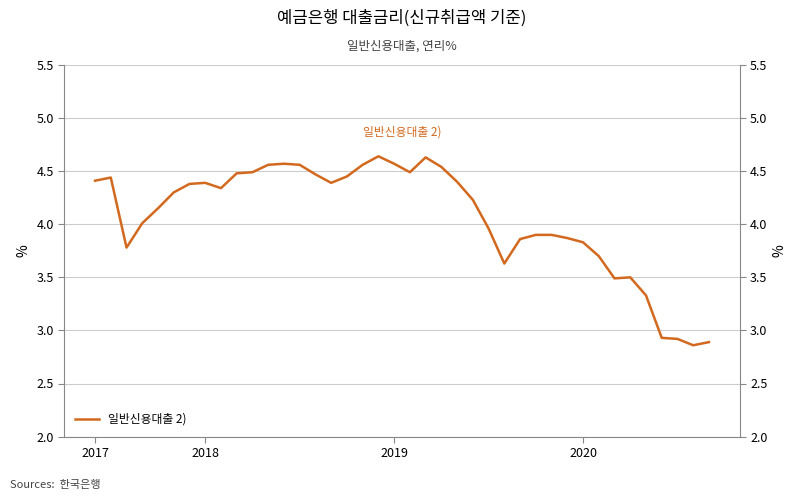

At which label does the data first exceed 4?

2017